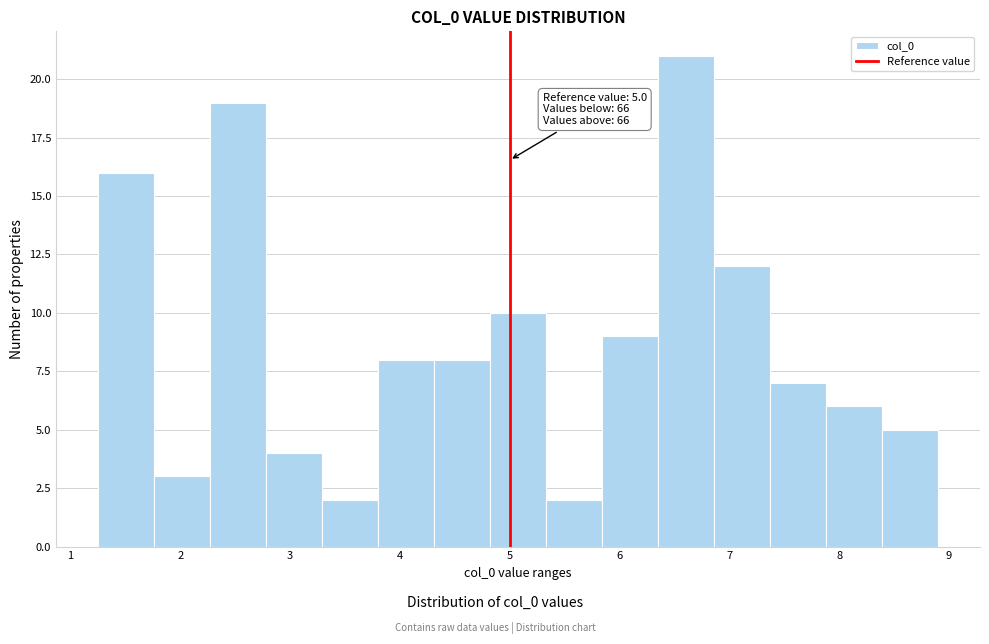

Over which range of the x-axis is the bar tallest?

6.4 to 6.9